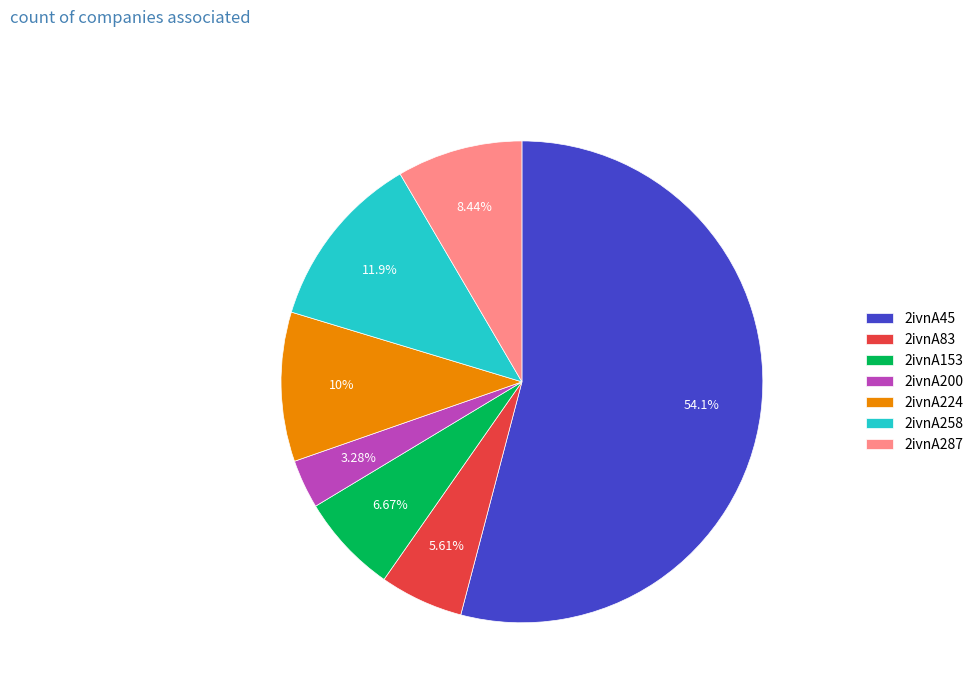

How many slices are in this pie chart?

7